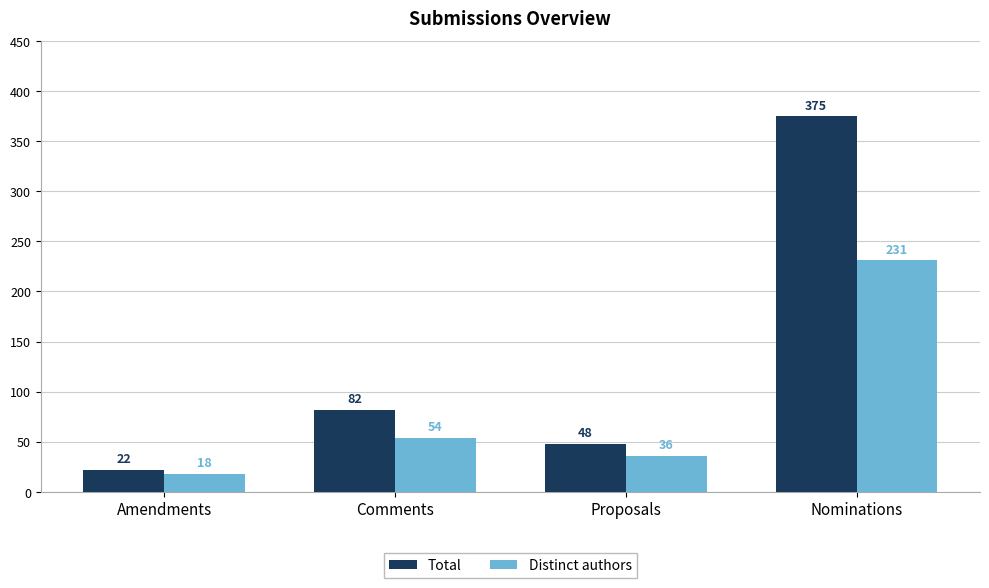

What are all the series names shown in the legend?

Total, Distinct authors